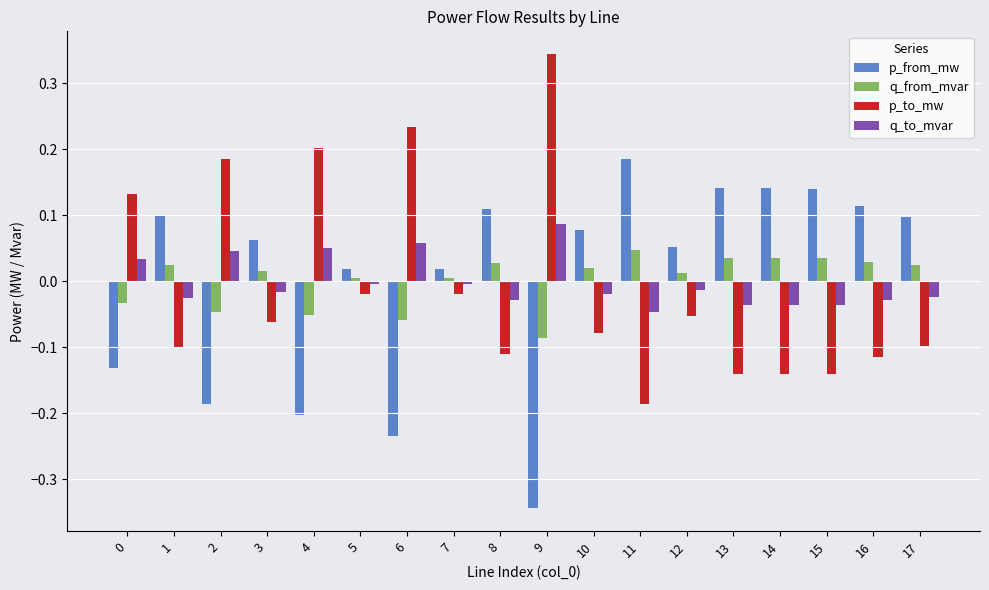

The value of q_from_mvar at 14 is 0.1. True or false?

False